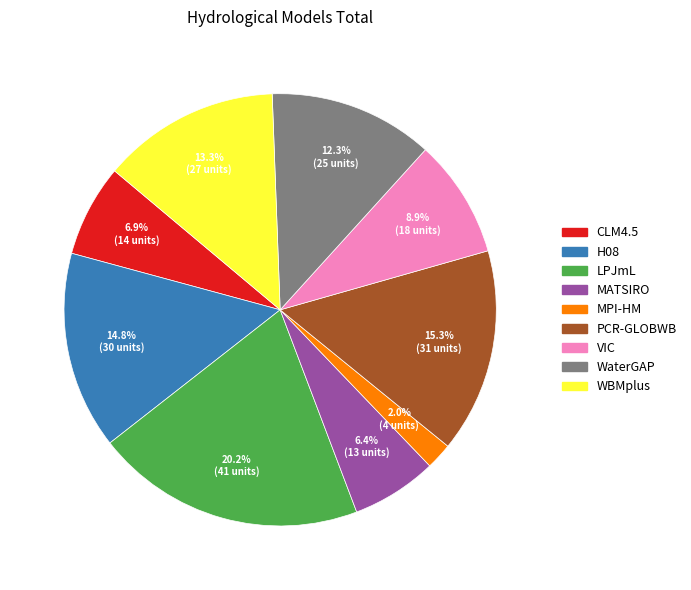

How many segments does this pie chart have?

9